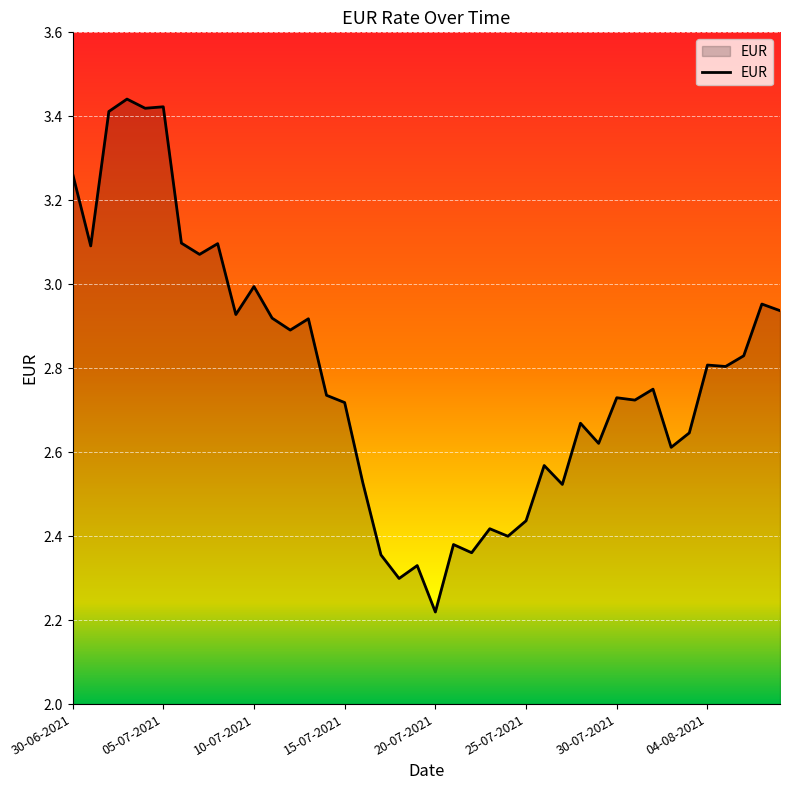

What is the difference between the maximum and minimum values?

1.2